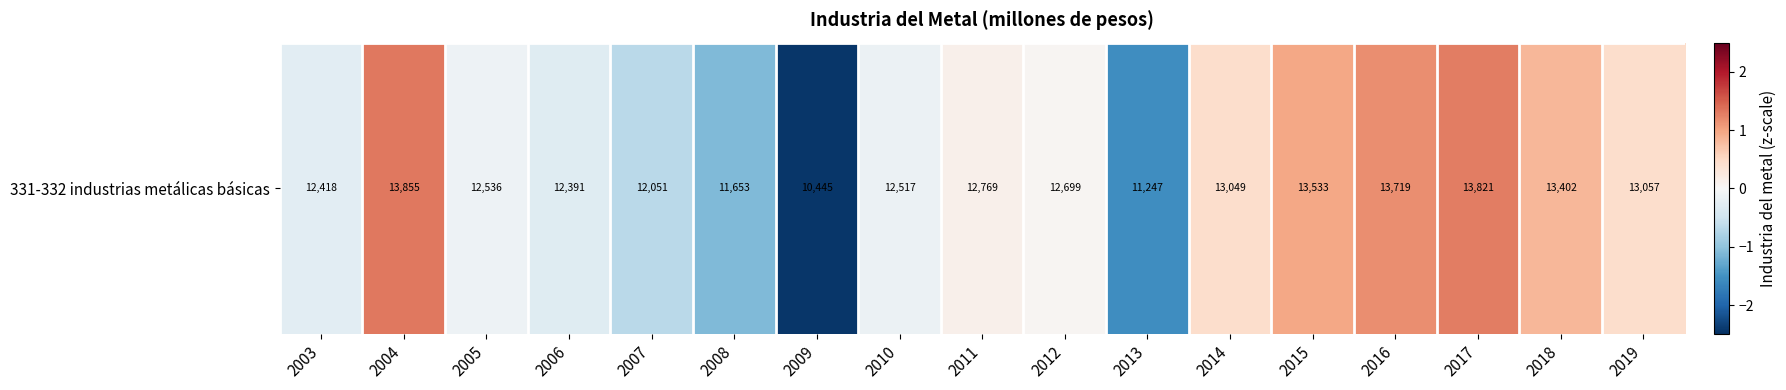

What is the difference between the maximum and minimum values?

3.8